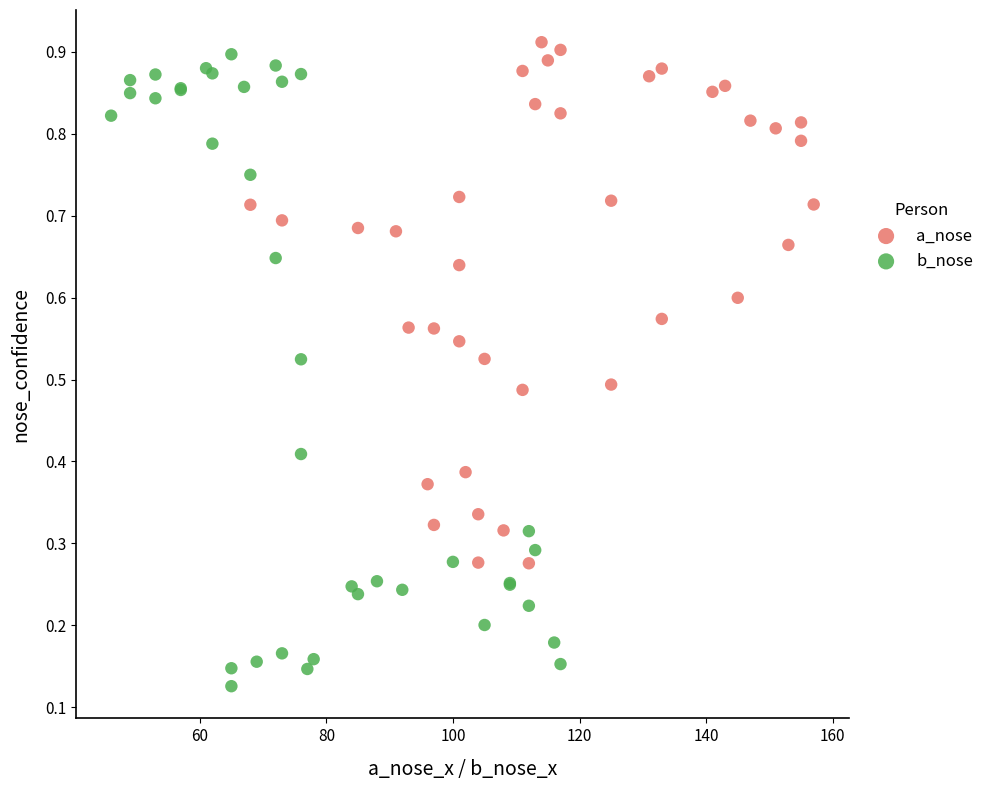

Which series reaches the minimum Y coordinate?

b_nose